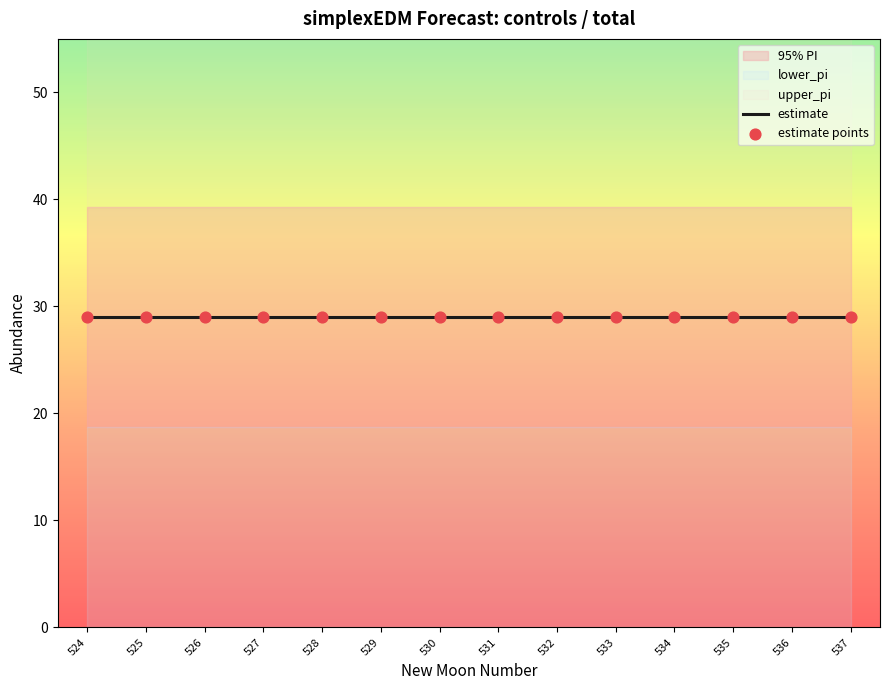

At how many categories does at least one series exceed 24?

14